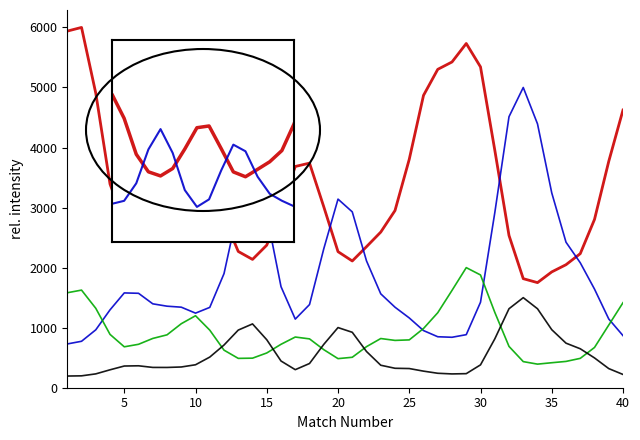

What is the difference between the maximum and second lowest values in the Odd_H_FT series?

4184.0